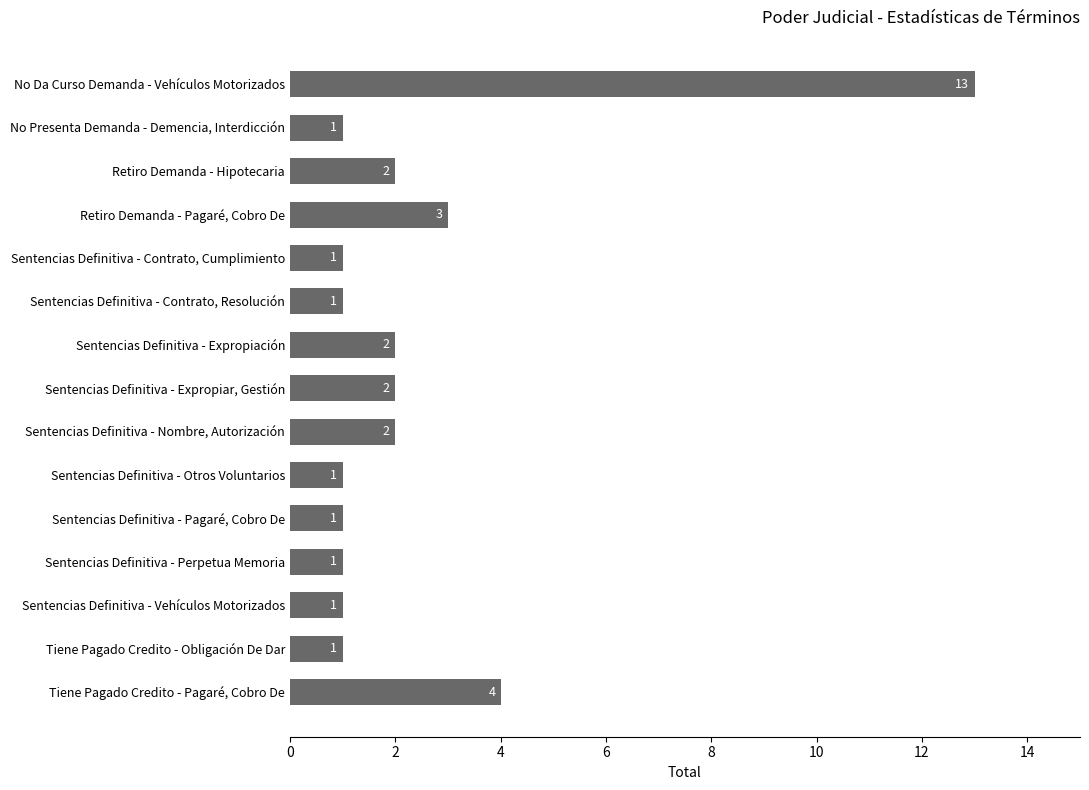

Approximately how many times larger is the value at Retiro Demanda - Hipotecaria compared to Sentencias Definitiva - Expropiar, Gestión?

1.0